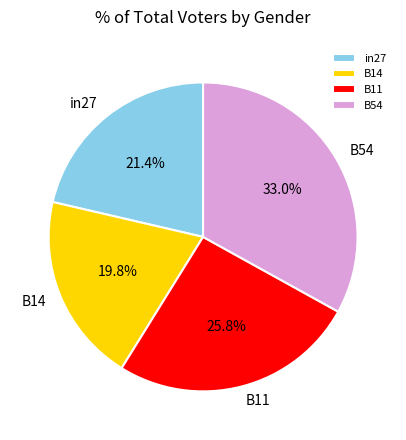

Rank the categories by value from highest to lowest.

B54, B11, in27, B14